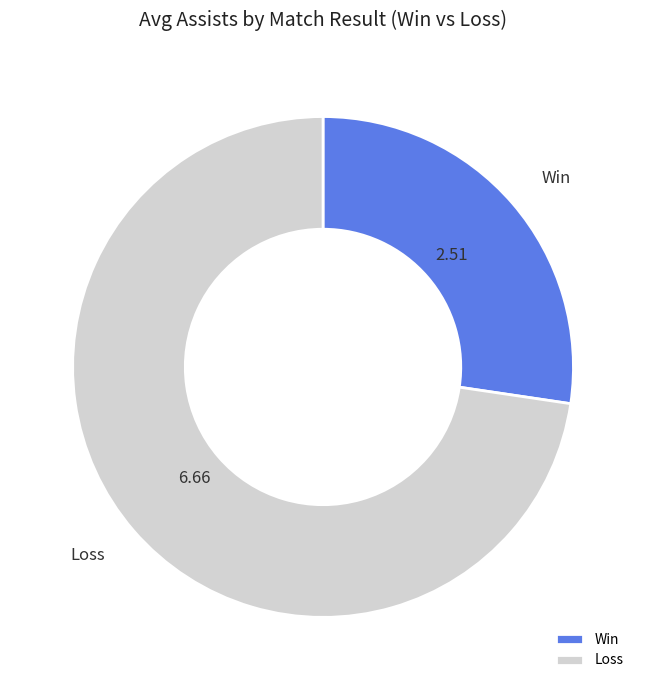

Combined, do Win and Loss account for over 50%?

Yes